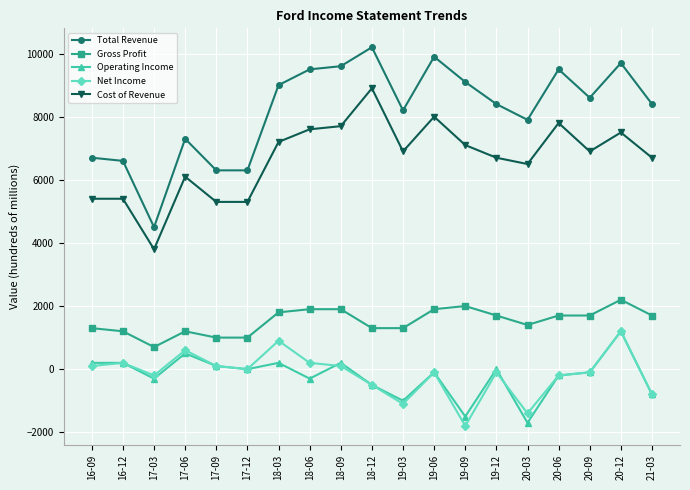

How many values in the Operating Income series are below -100?

8